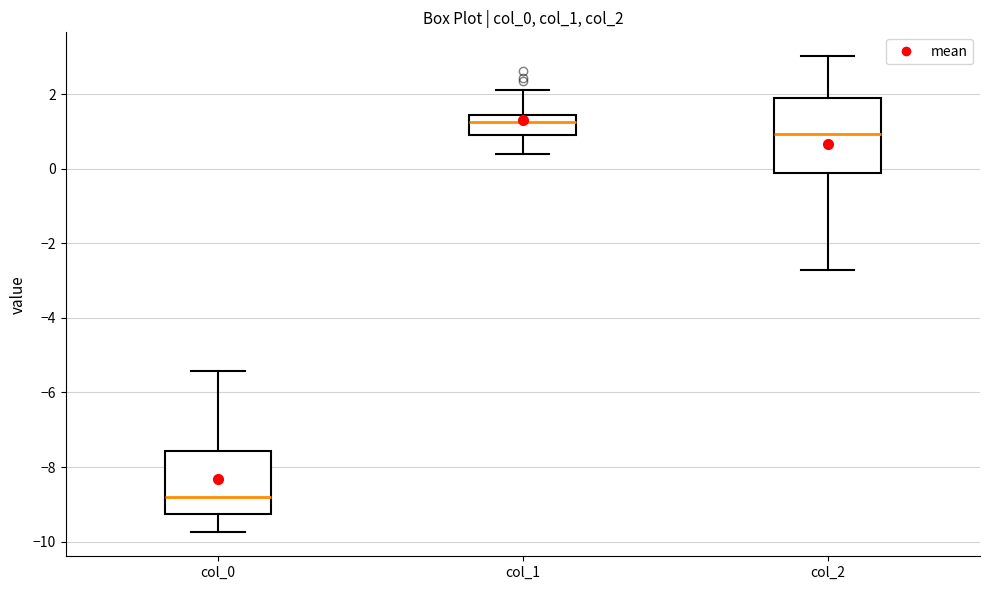

Reading left to right, transcribe this box plot: for each box, give where its median line is, the range the box spans, and where its two whiskers end, as read against the y-axis. The values are not printed on the chart, so give them approximately, as read against the axis.

col_0: median -8.8, box -9.2 to -7.6, whiskers -9.8 to -5.4
col_1: median 1.2, box 1.0 to 1.4, whiskers 0.4 to 2.2
col_2: median 1.0, box -0.2 to 2.0, whiskers -2.8 to 3.0